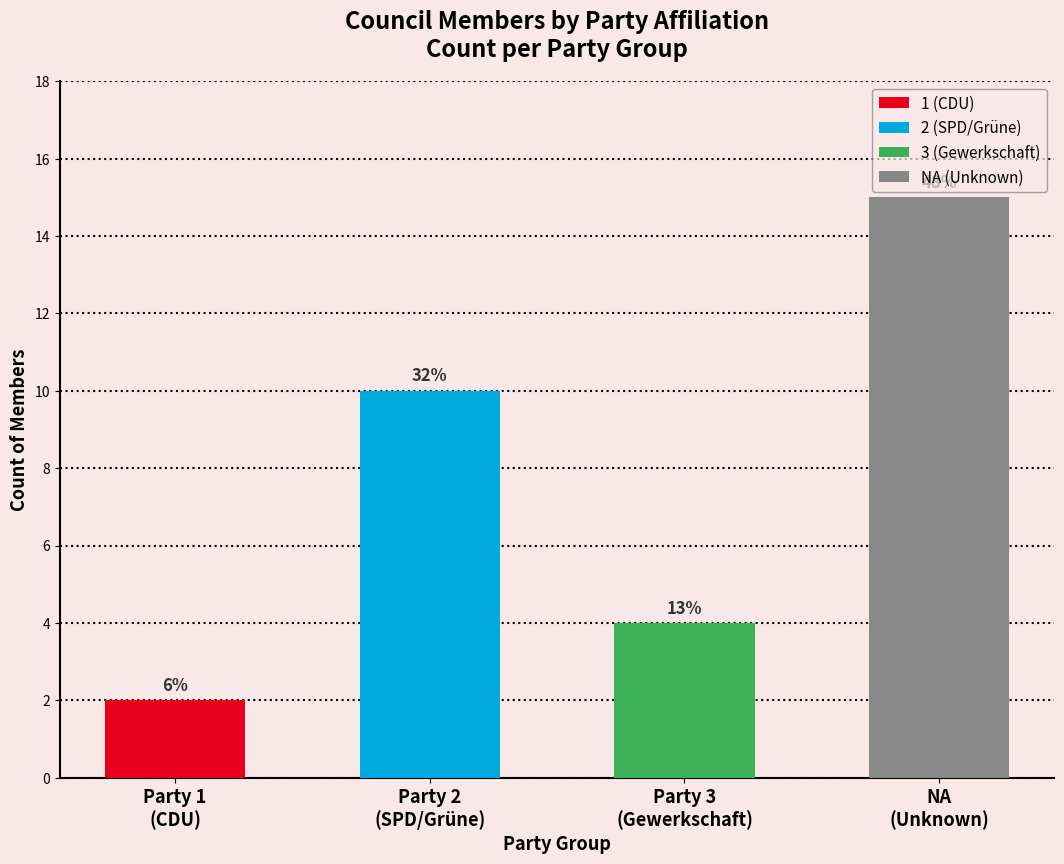

What is the difference between the maximum and minimum values?

13